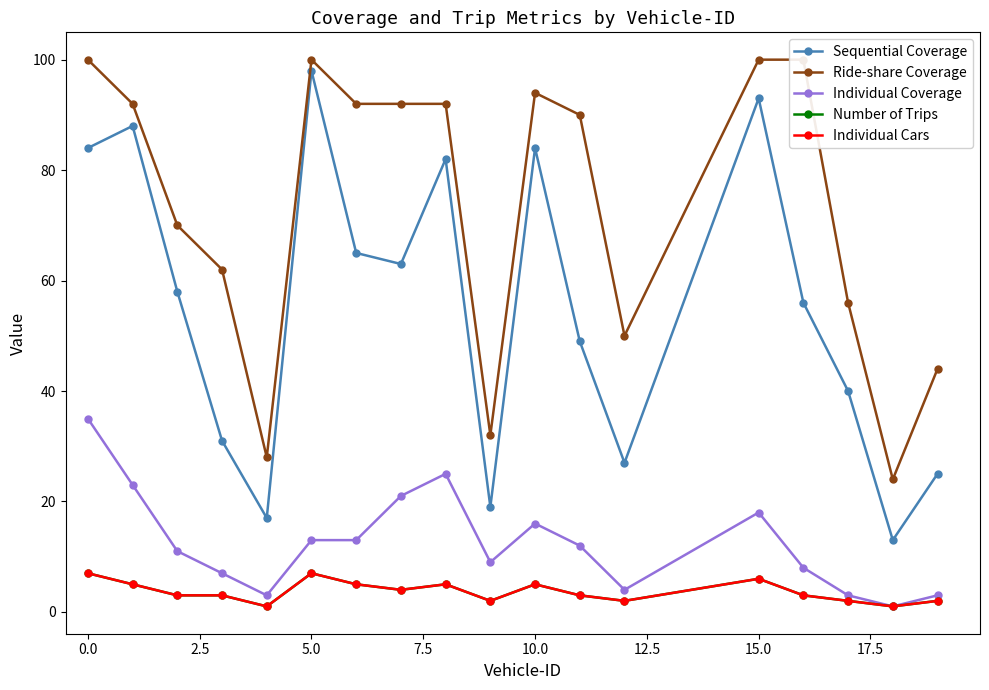

True or false: Individual Cars and Number of Trips cross at least once.

False